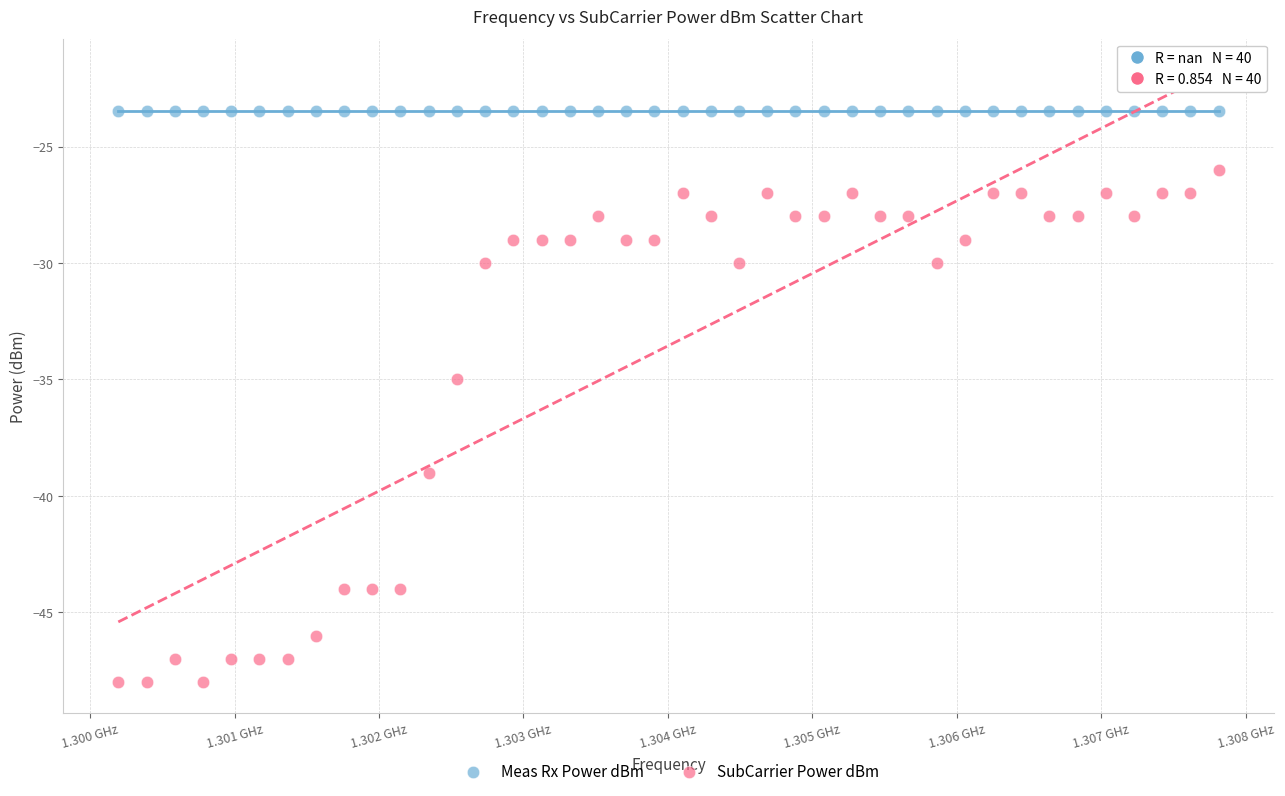

Which series contains the lowest Y value?

SubCarrier Power dBm